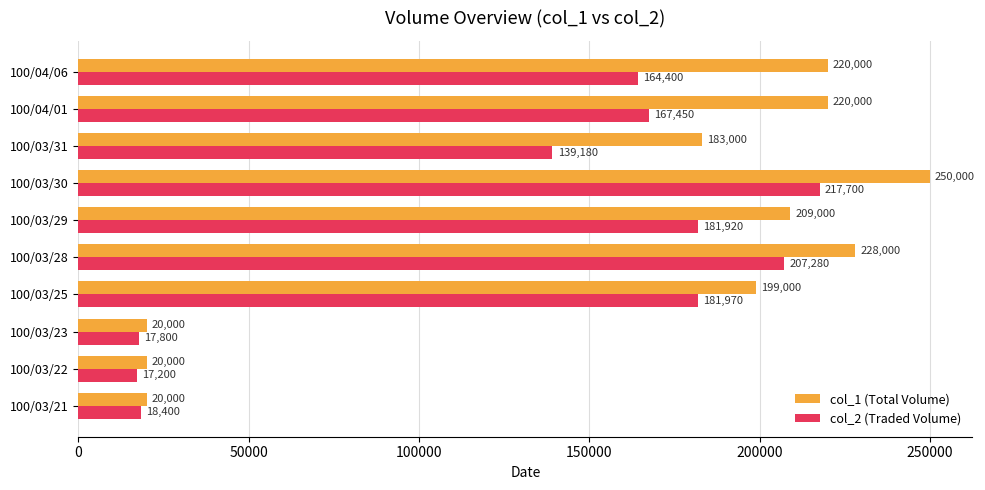

What is the difference between the maximum and minimum values in the col_2 (Traded Volume) series?

200500